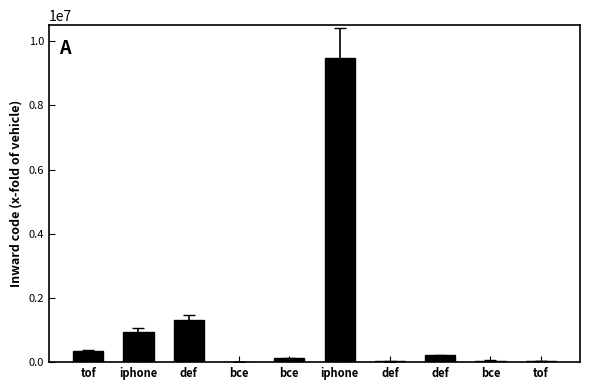

What is the minimum value shown in the chart?

12378